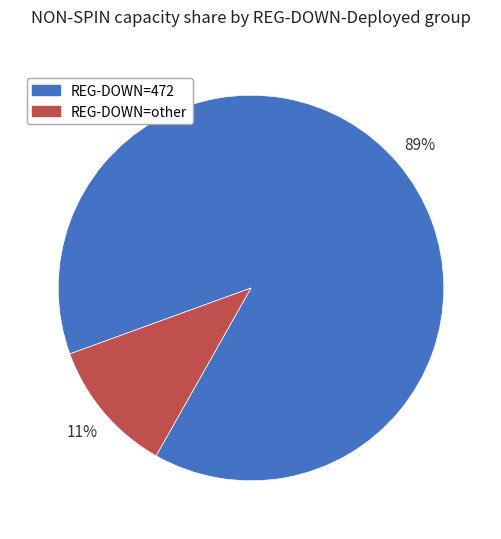

To the nearest percent, what is the average slice percentage?

50%